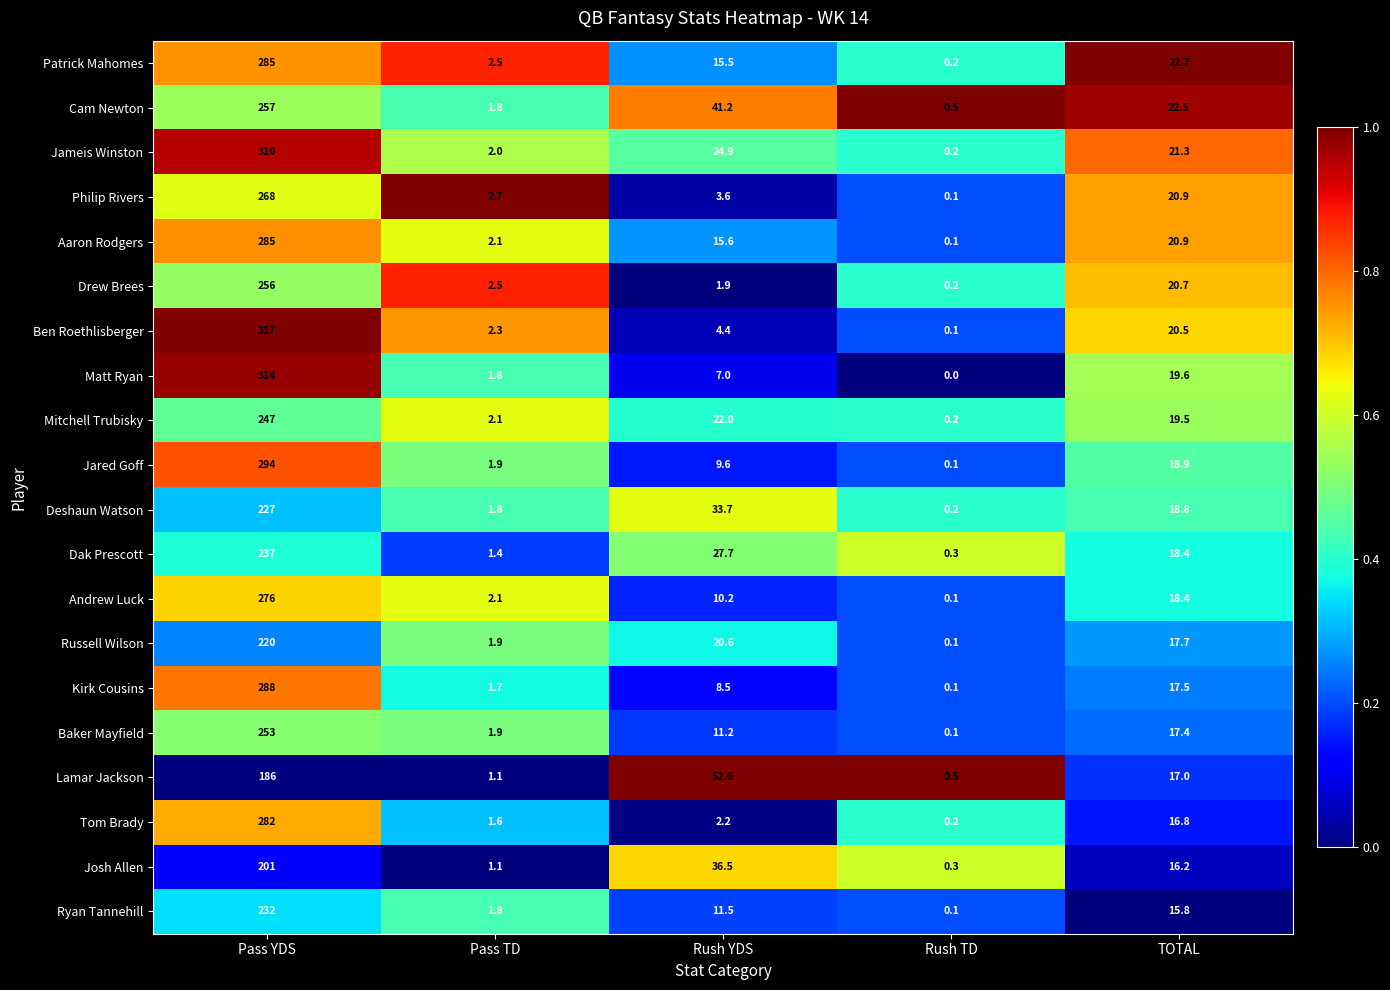

The value of Philip Rivers at Pass TD is 2.7. True or false?

True